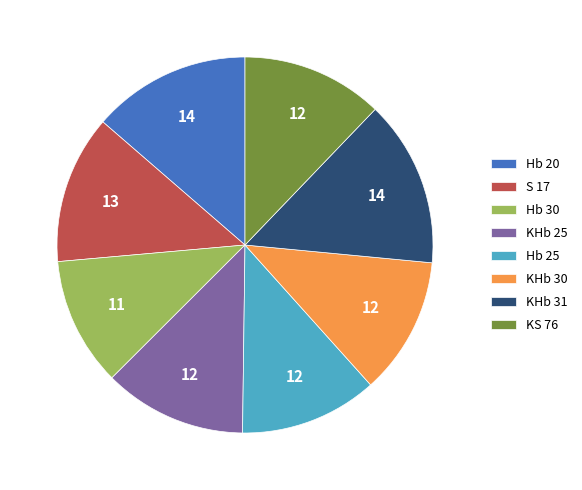

Which slice is the smallest?

Hb 30